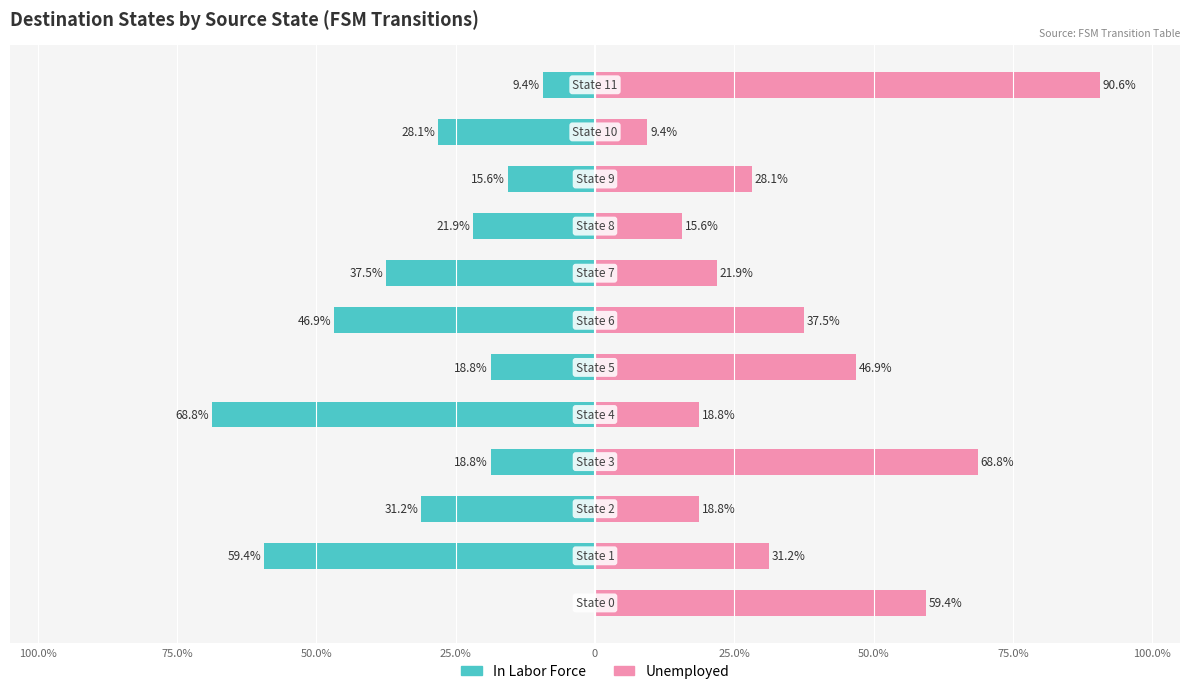

How many distinct data groups are displayed?

2